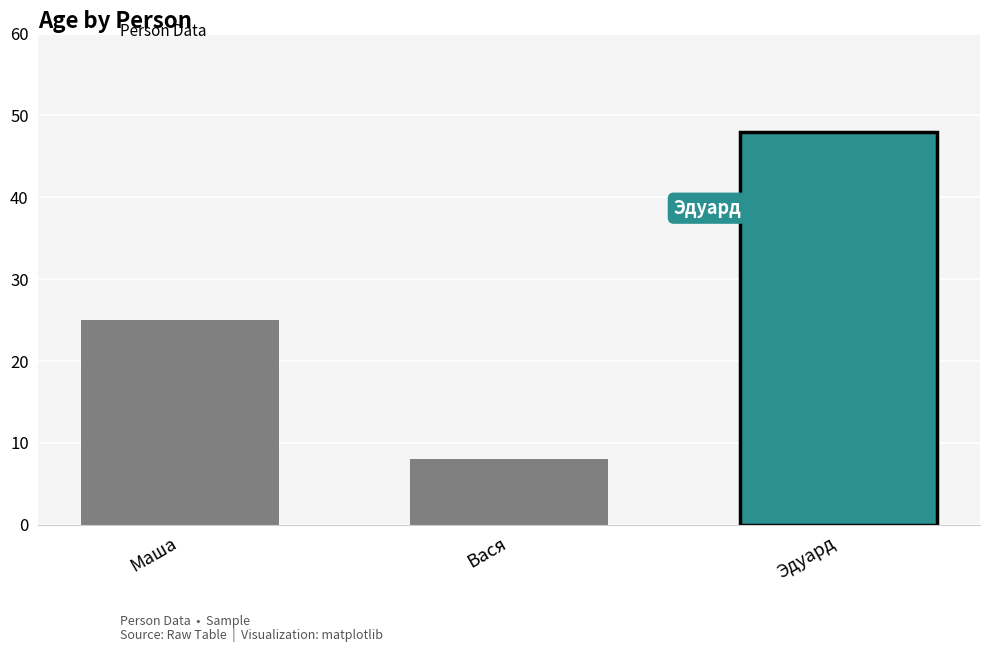

Reading left to right, extract all data points from this chart.

Маша=25	Вася=8	Эдуард=48